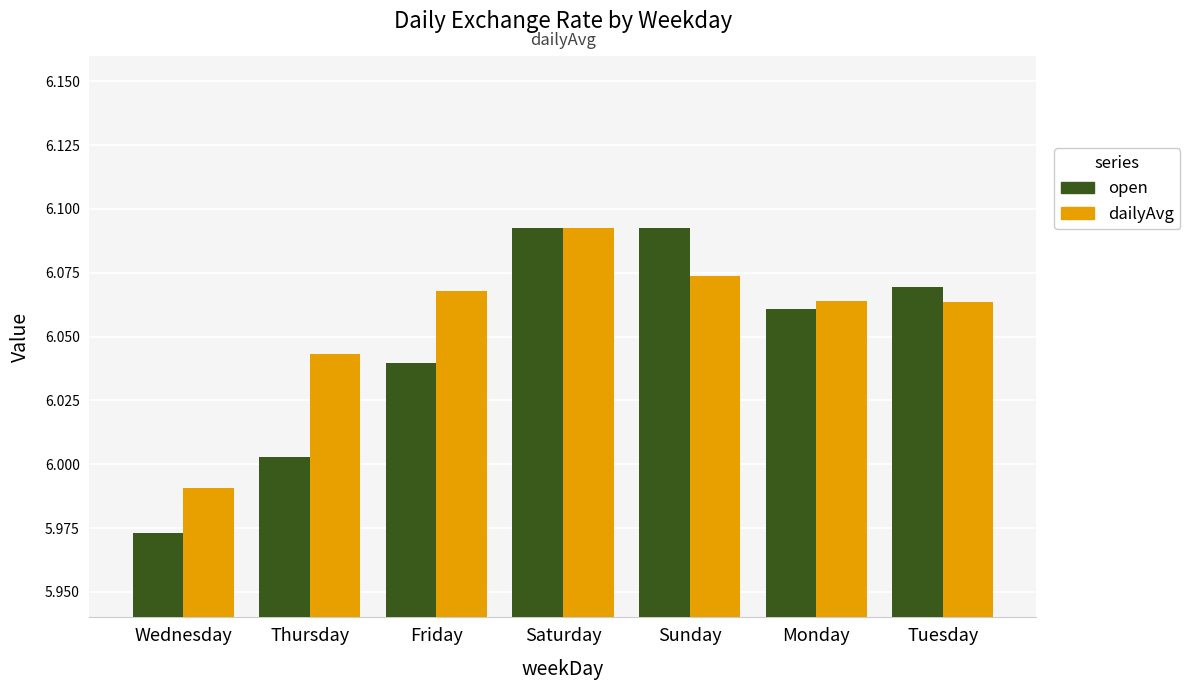

What is the label of the 1st bar from the left?

Wednesday